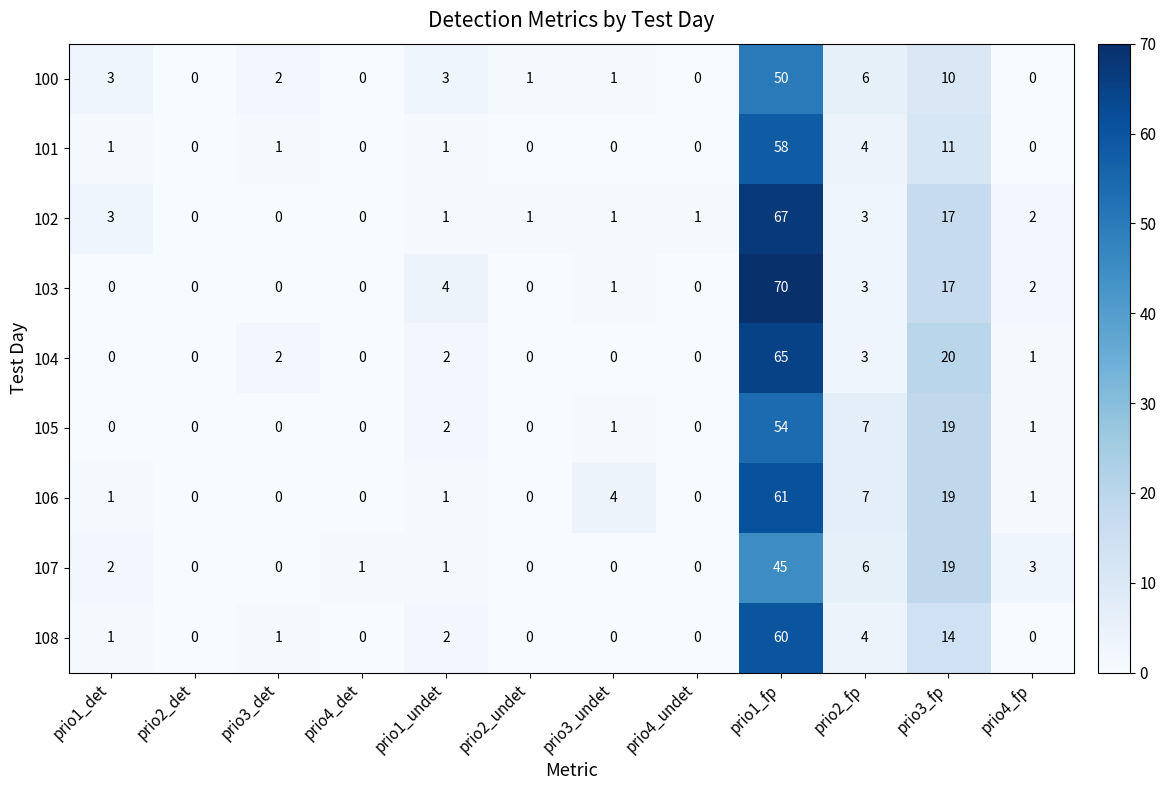

What is the highest value of the 101 series?

58